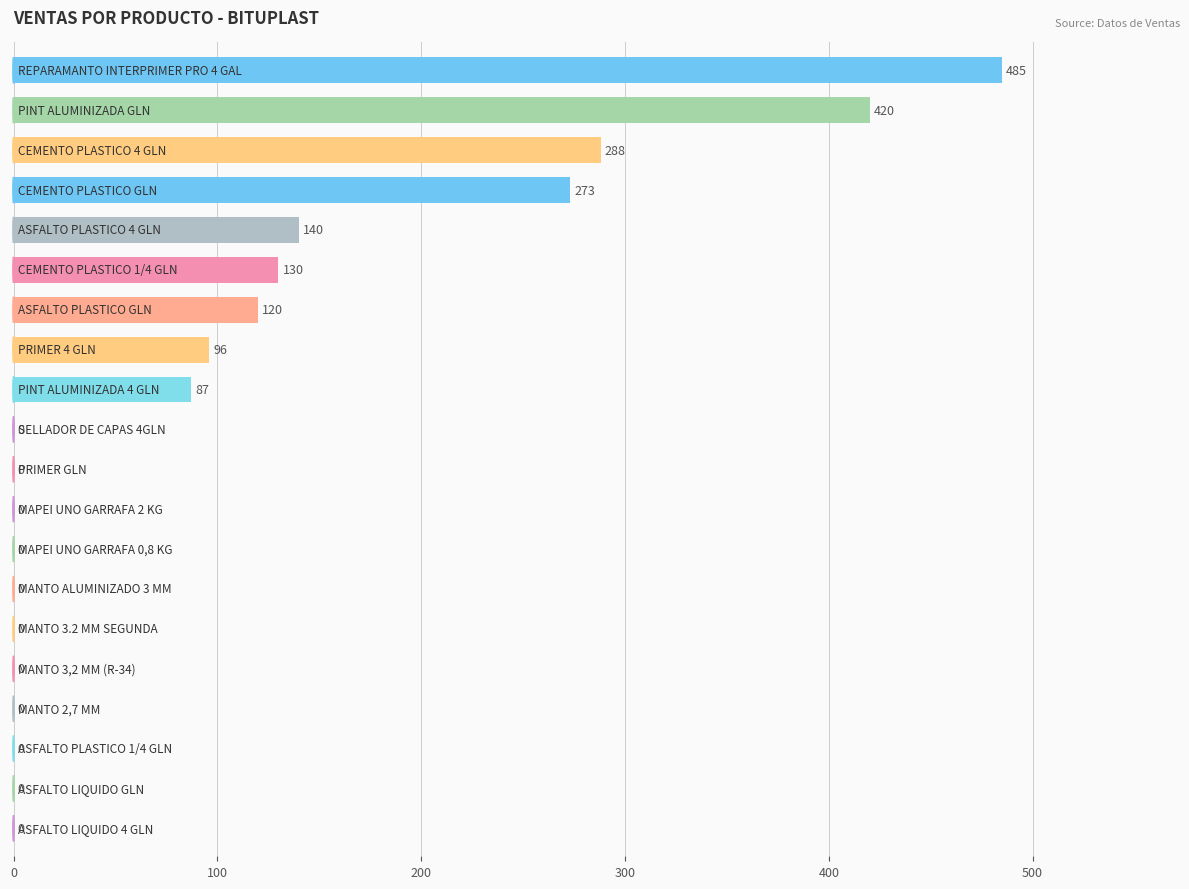

Count the number of values greater than 0.

9